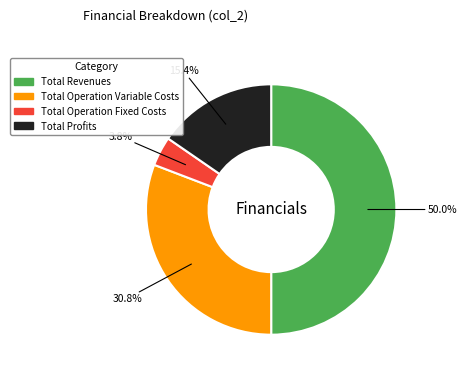

Count the number of slices in the pie.

4